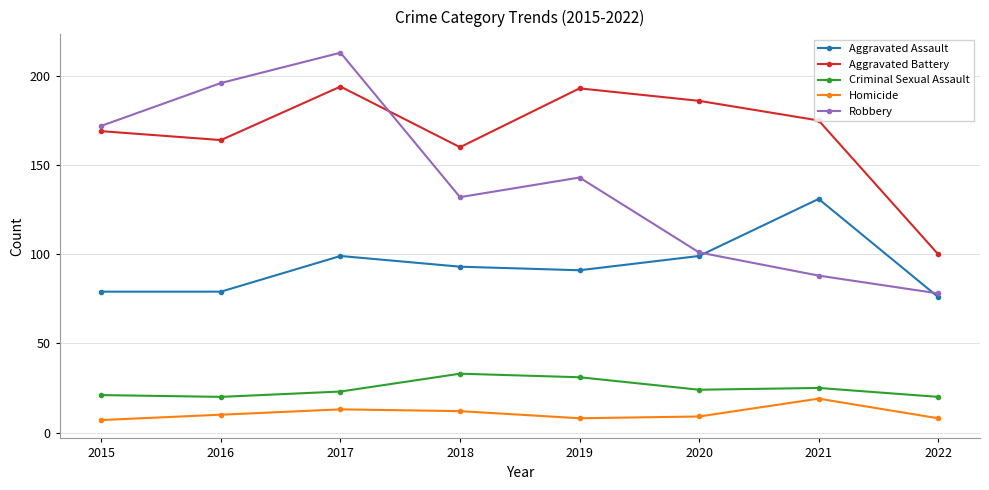

What is the total value across all series at 2018?

430